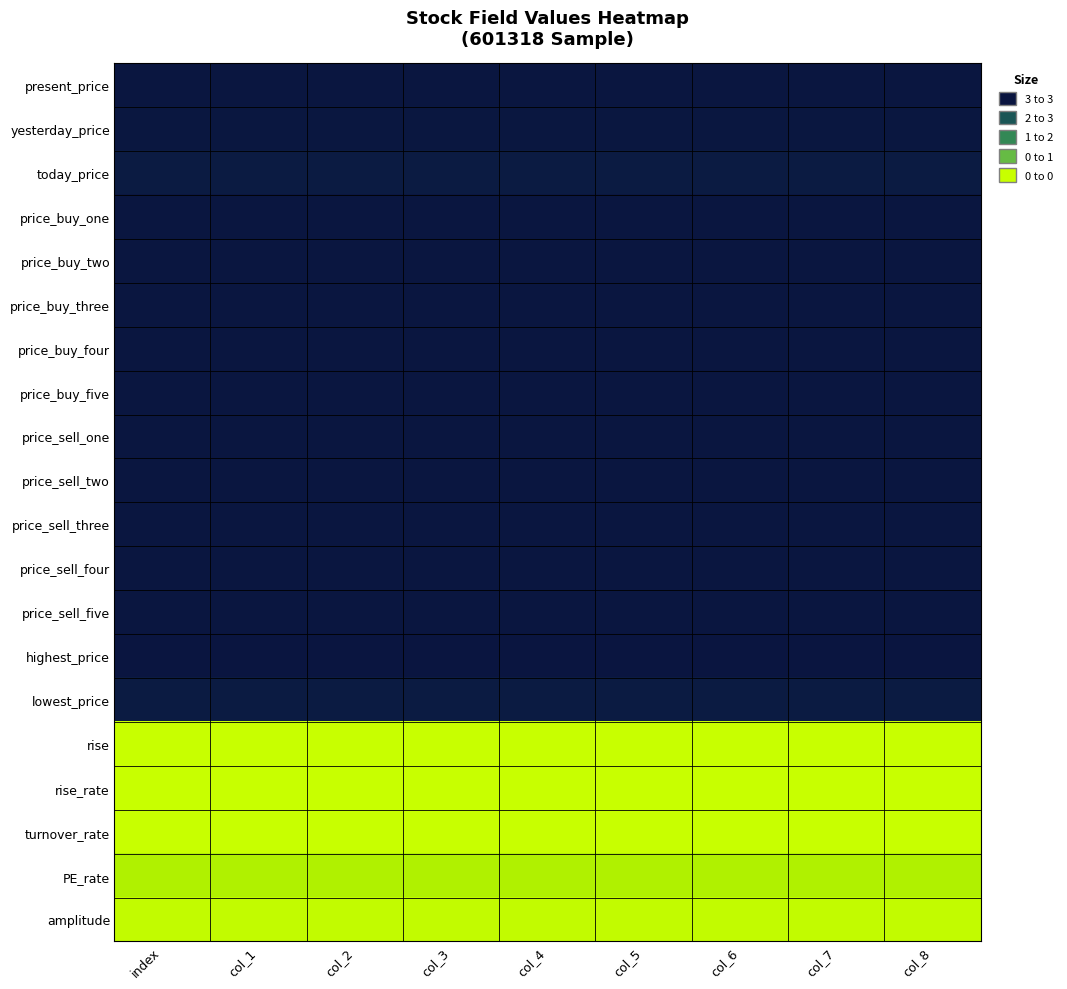

What is the greatest value displayed?

3.0